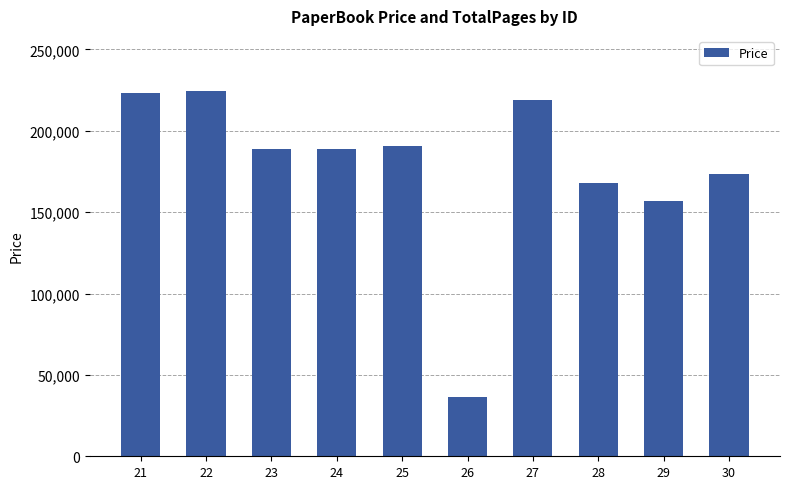

What is the value of the 2nd bar from the left?

224591